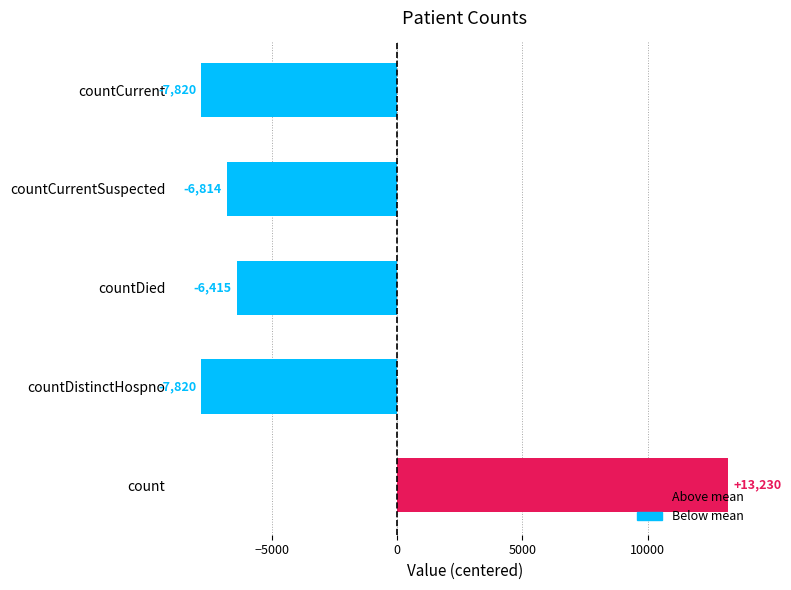

Which has a higher value, countDistinctHospno or count?

count